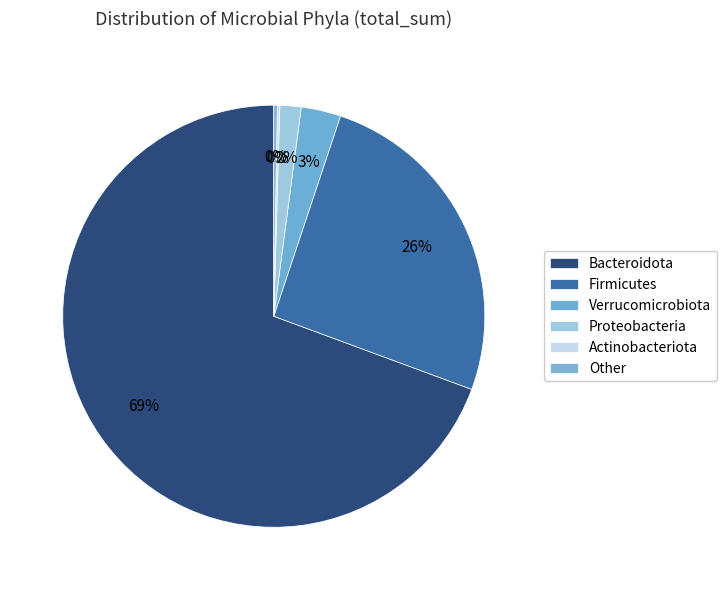

Is Bacteroidota the majority of the pie?

Yes